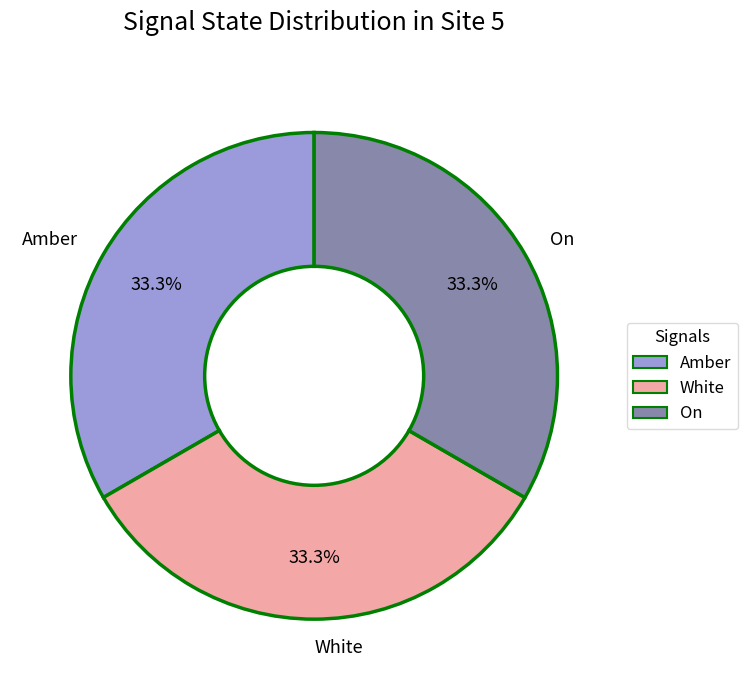

What is the total percentage of On and White?

66.7%